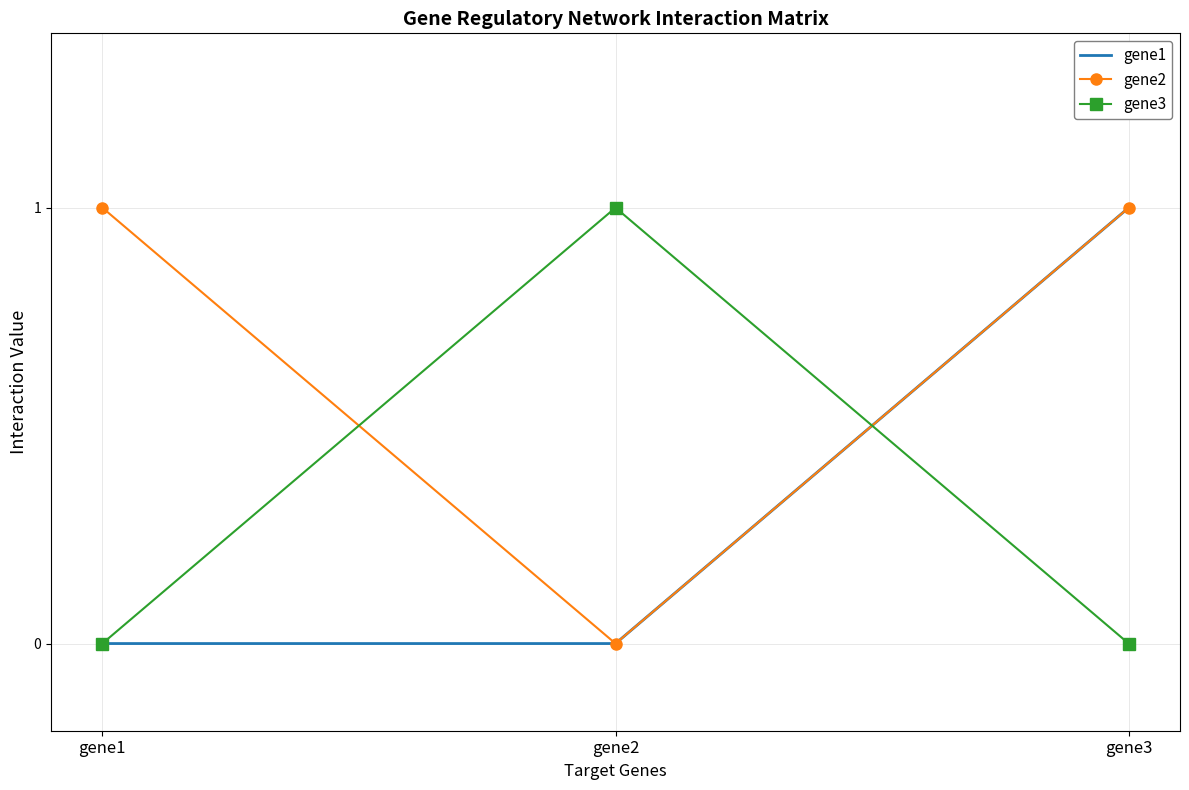

What is the difference between the highest and lowest values at gene2?

1